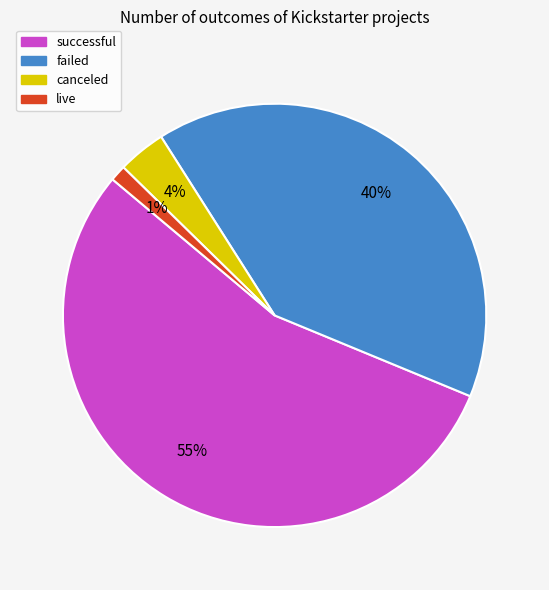

To the nearest percent, what is the combined percentage of live and failed?

41%